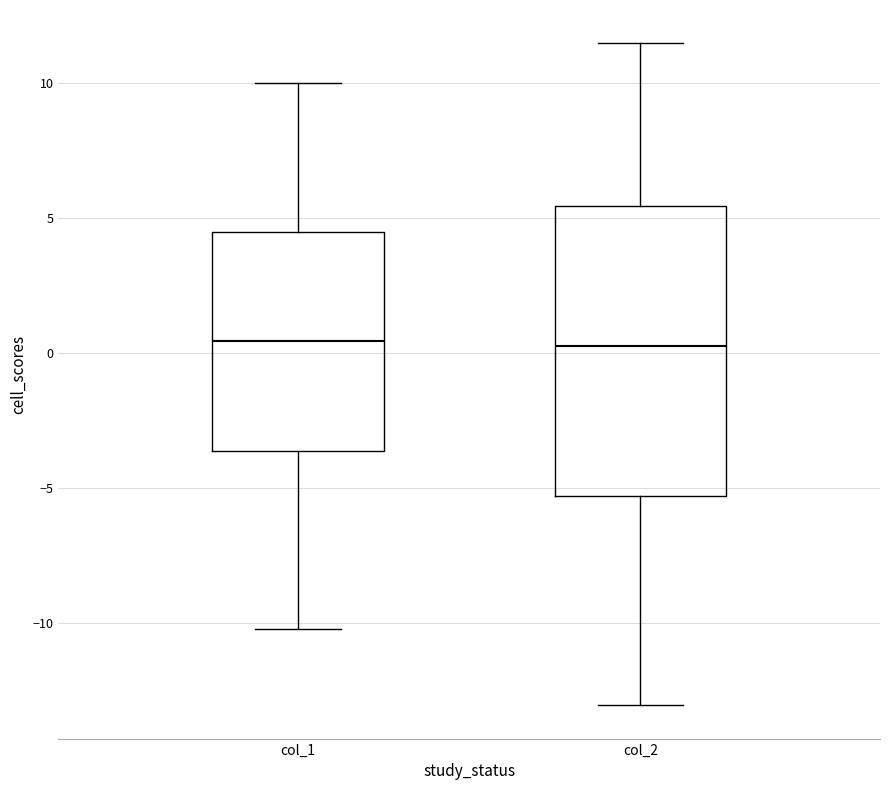

Comparing the boxes themselves (not the whiskers), which one is the tallest?

col_2